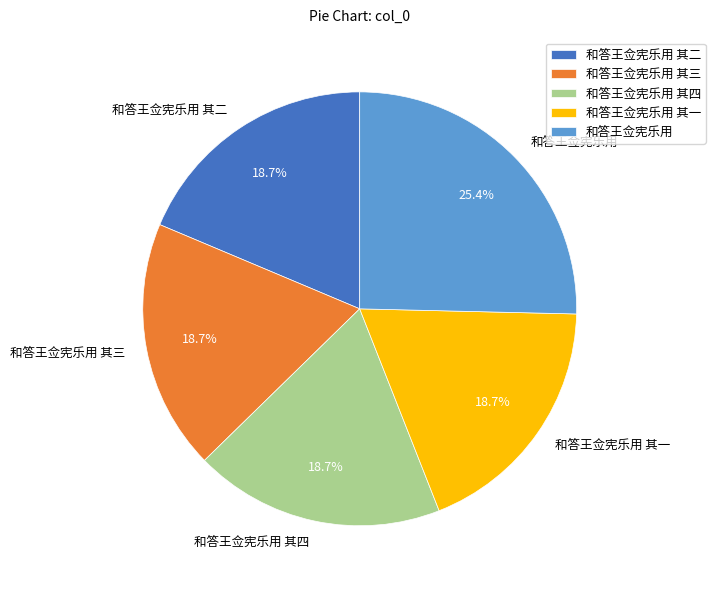

To the nearest percent, what is the combined percentage of 和答王佥宪乐用 其三 and 和答王佥宪乐用 其一?

37%